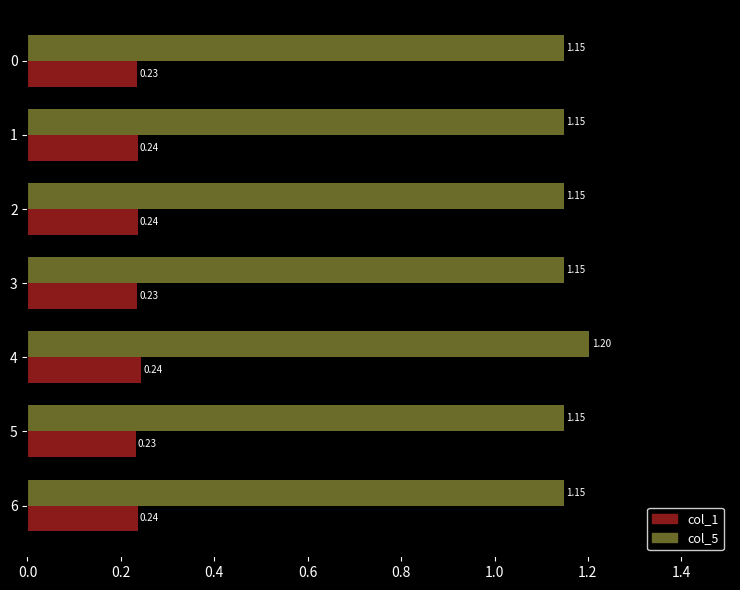

Rank the series at 3 from highest to lowest value.

col_5, col_1